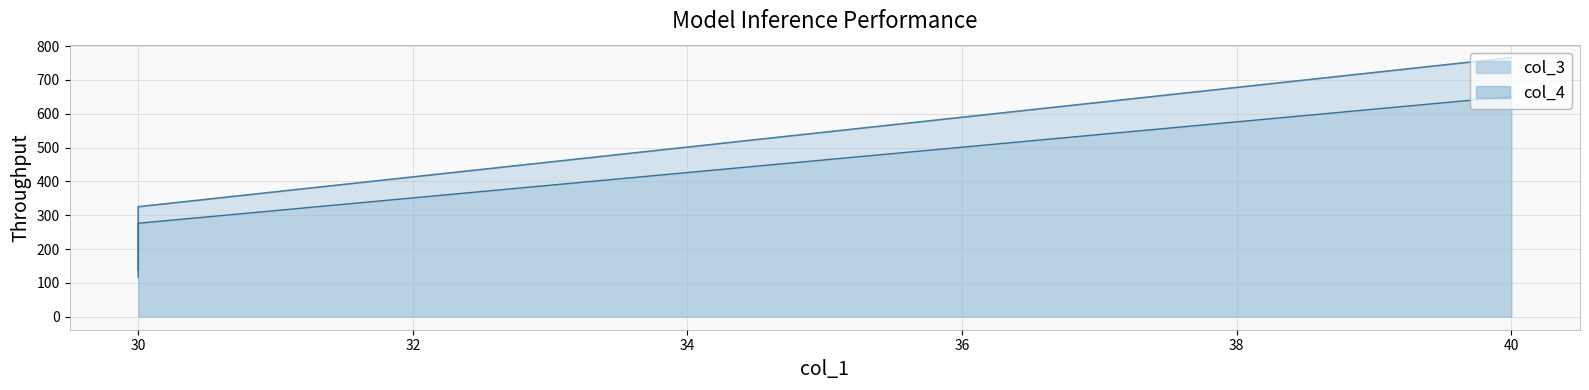

What is the difference between the col_3_line values at 30 and 32?

187.3